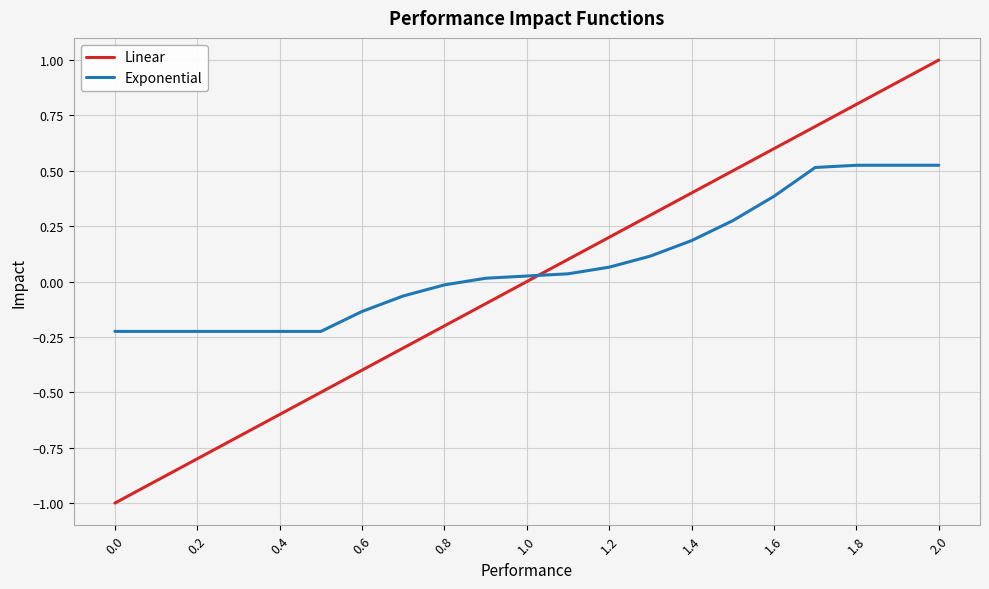

Which series has the largest range (max minus min)?

Linear